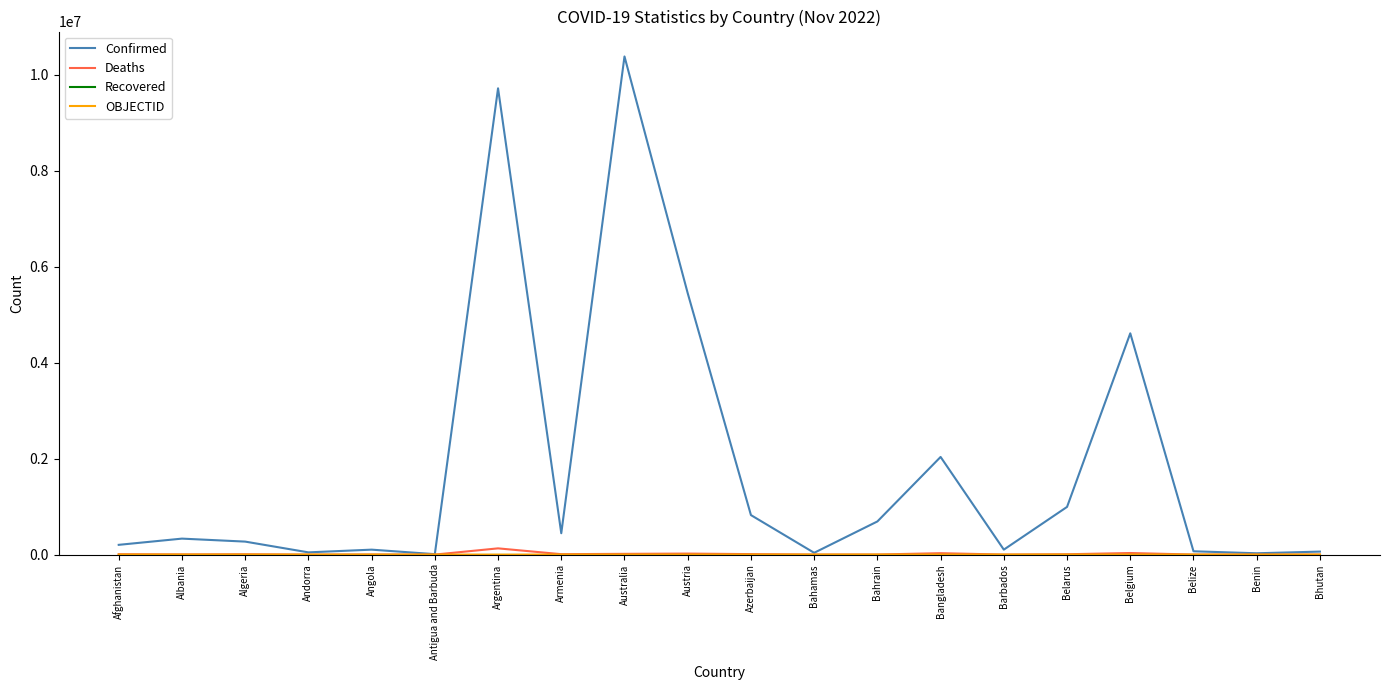

Is it true that Confirmed equals 203395 at Afghanistan?

True